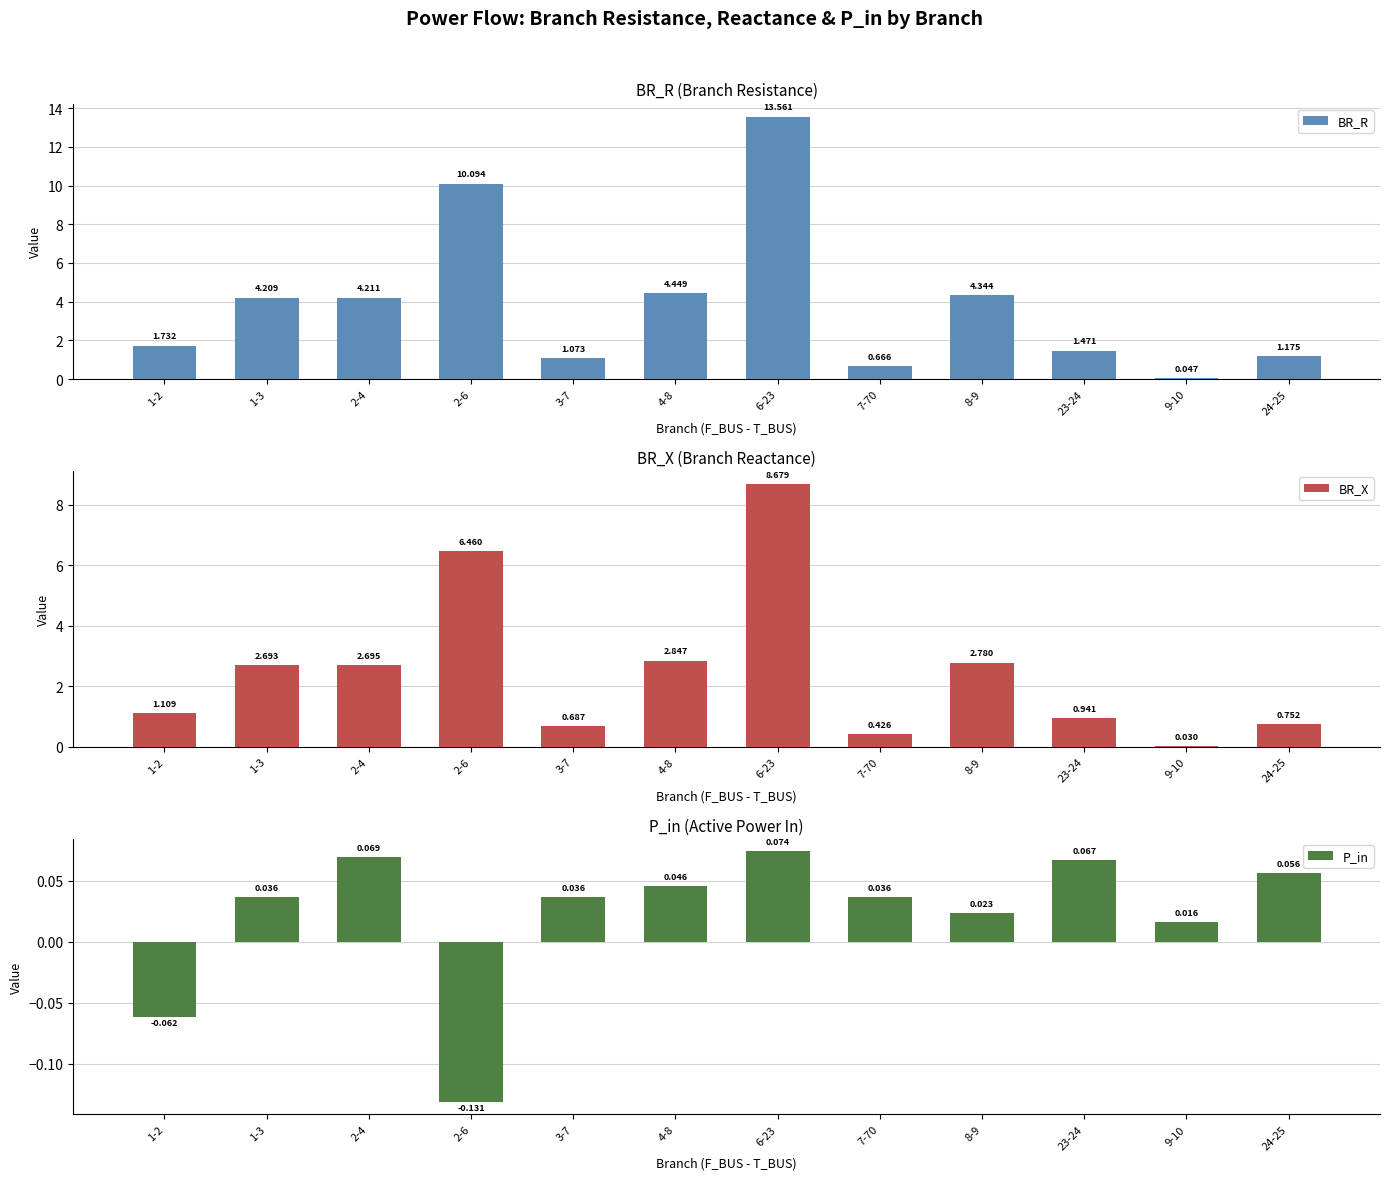

True or false: P_in has a value of 0.1 at 6-23.

True